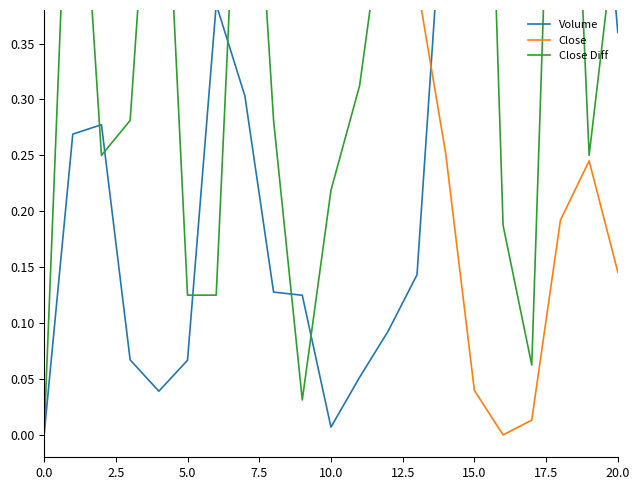

The value of Volume at 0.0 is 0.4. True or false?

False